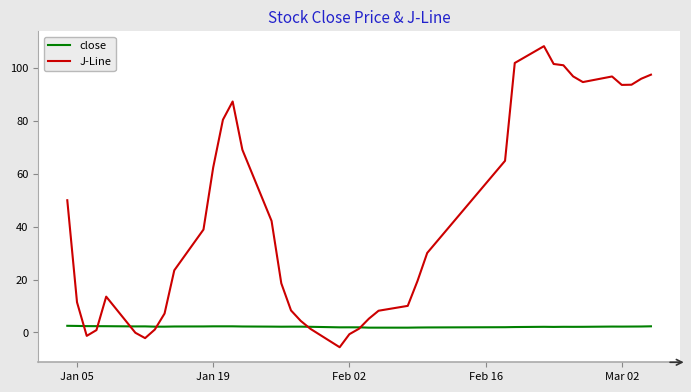

Rank the series by their maximum value, from highest to lowest.

J-Line, close